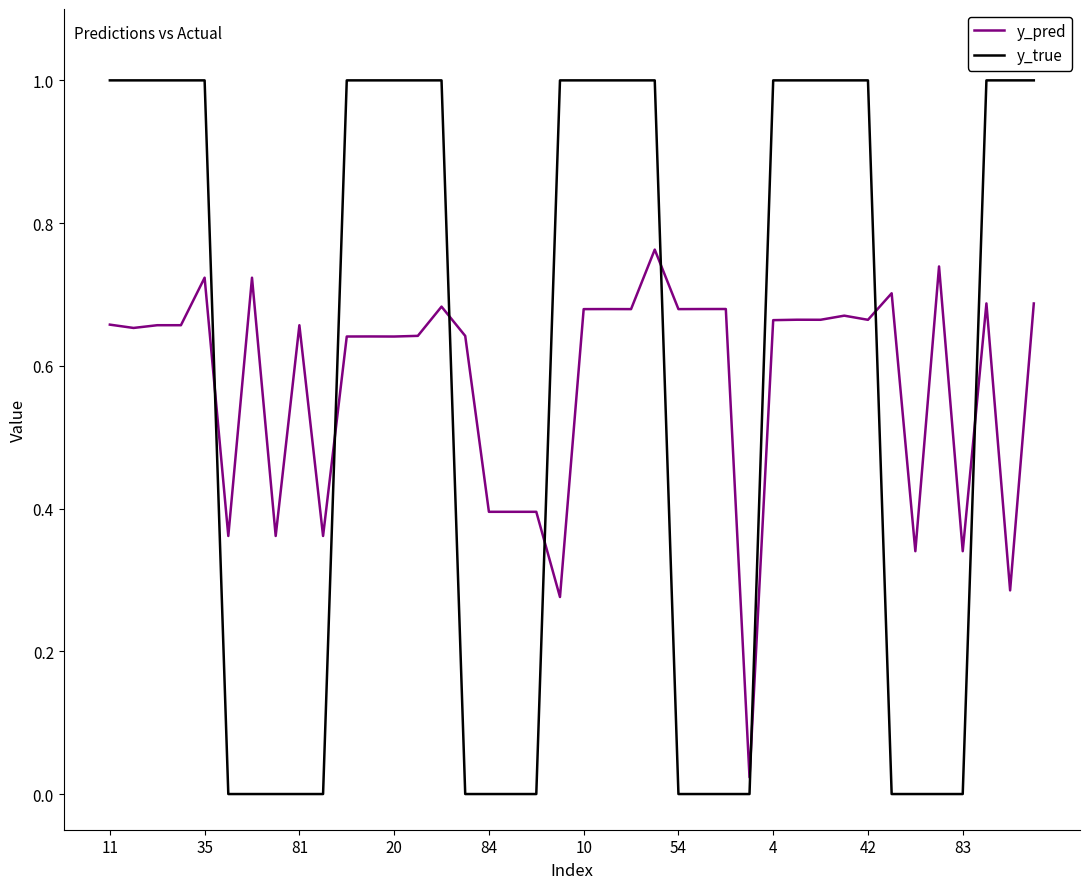

How many times do y_true and y_pred cross each other?

8